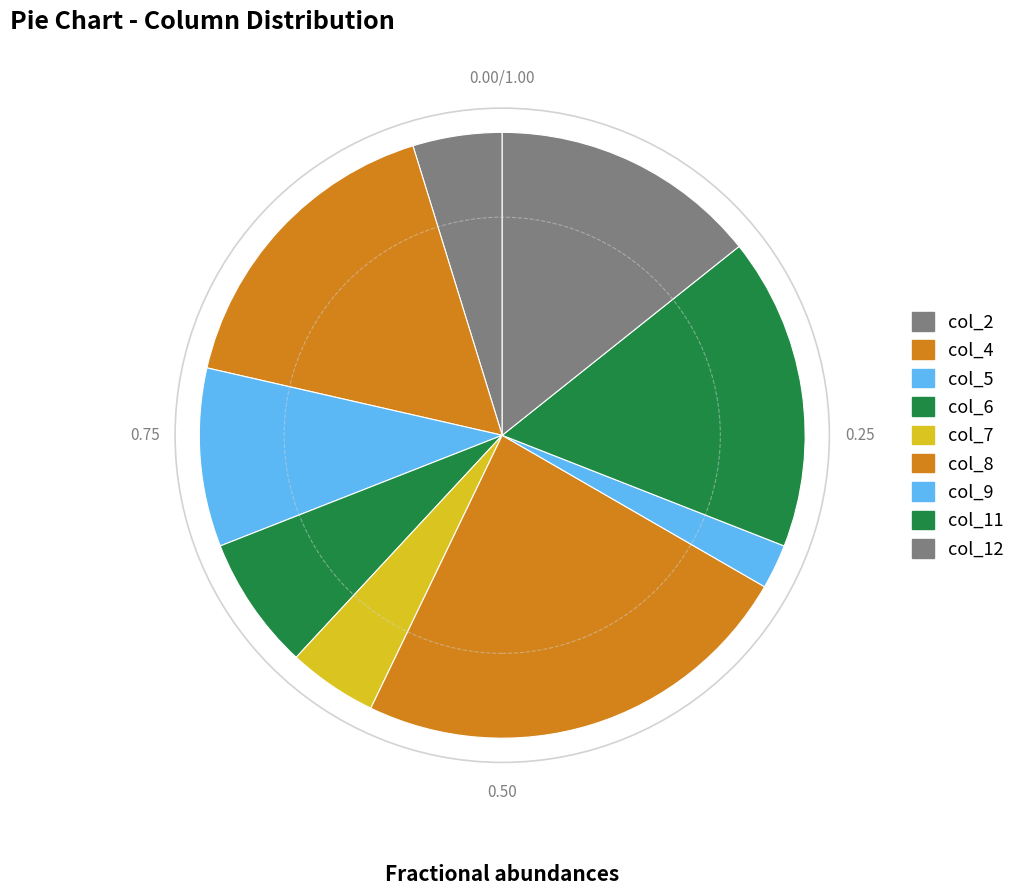

Which slice is the smallest?

col_9